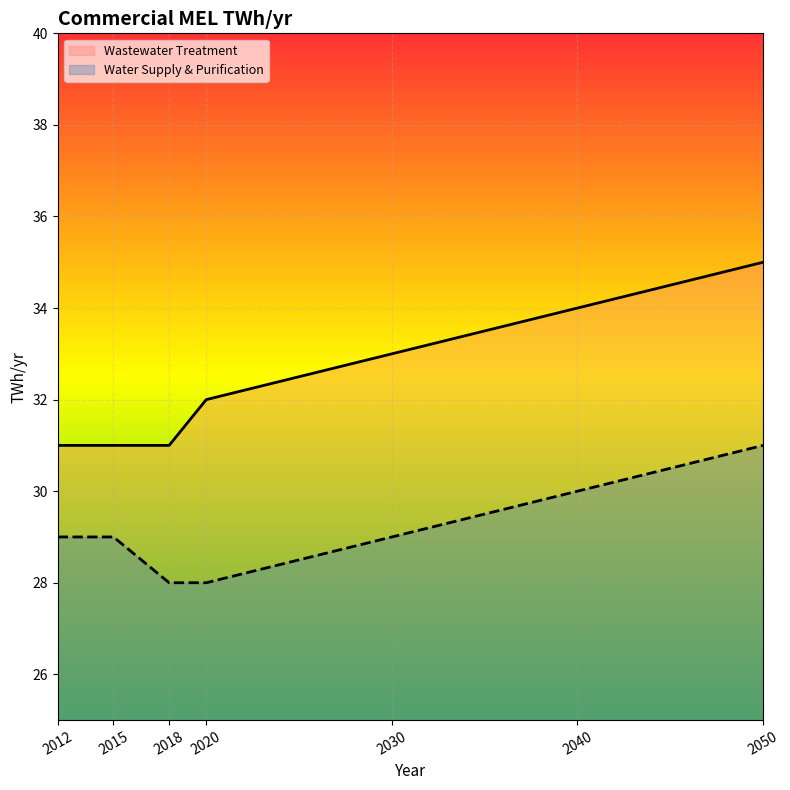

How many categories are shown in the chart?

7